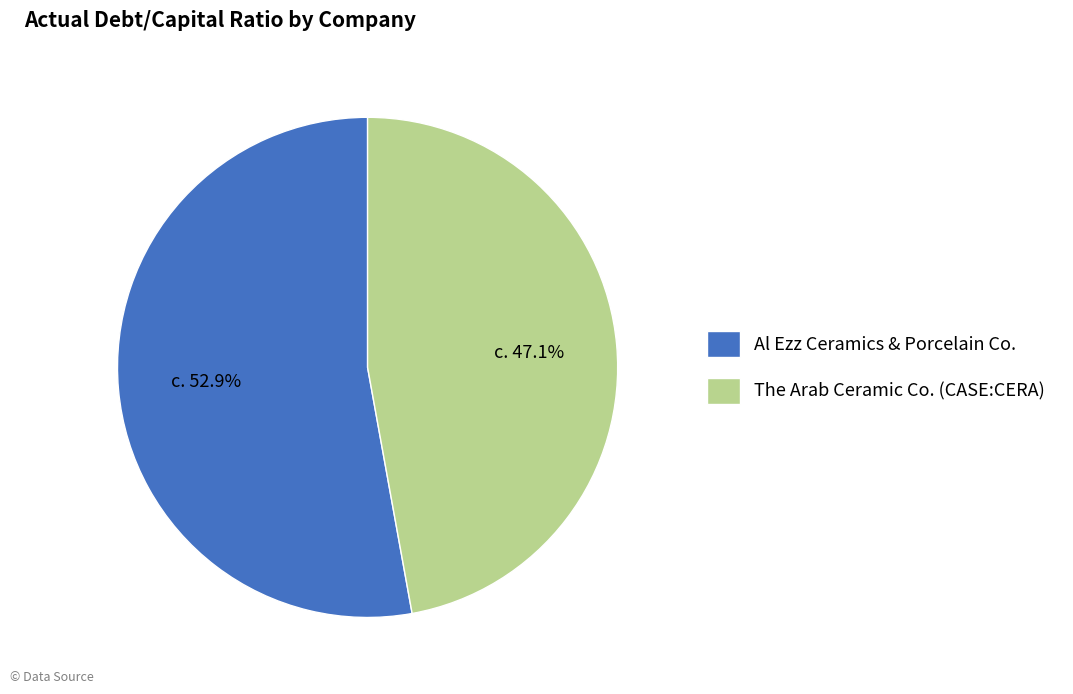

Does The Arab Ceramic Co. (CASE:CERA) represent more than half of the total?

No